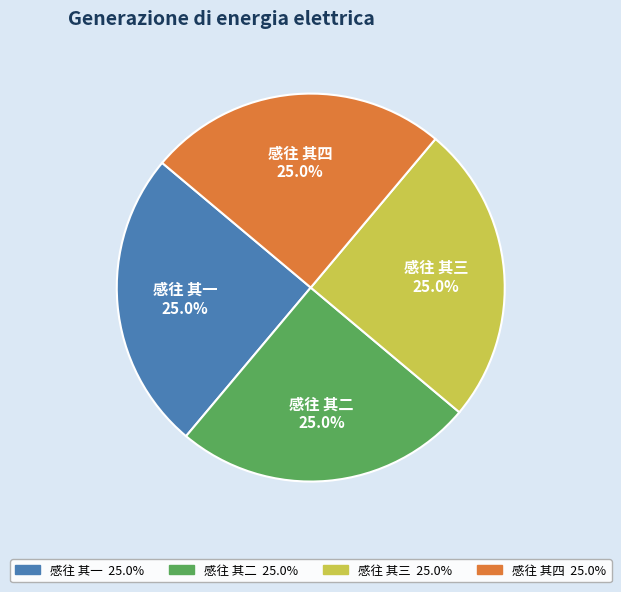

Is there any slice that represents more than half of the pie?

No